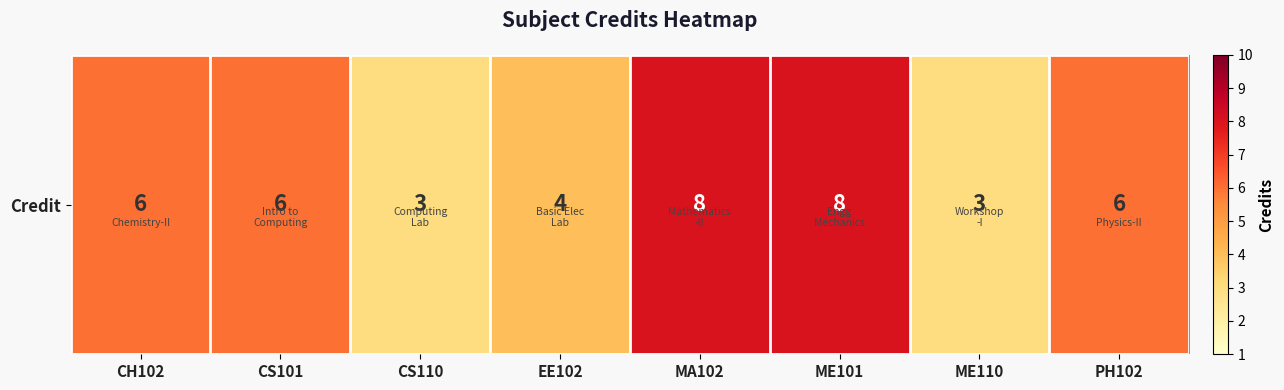

What is the maximum value shown in the chart?

8